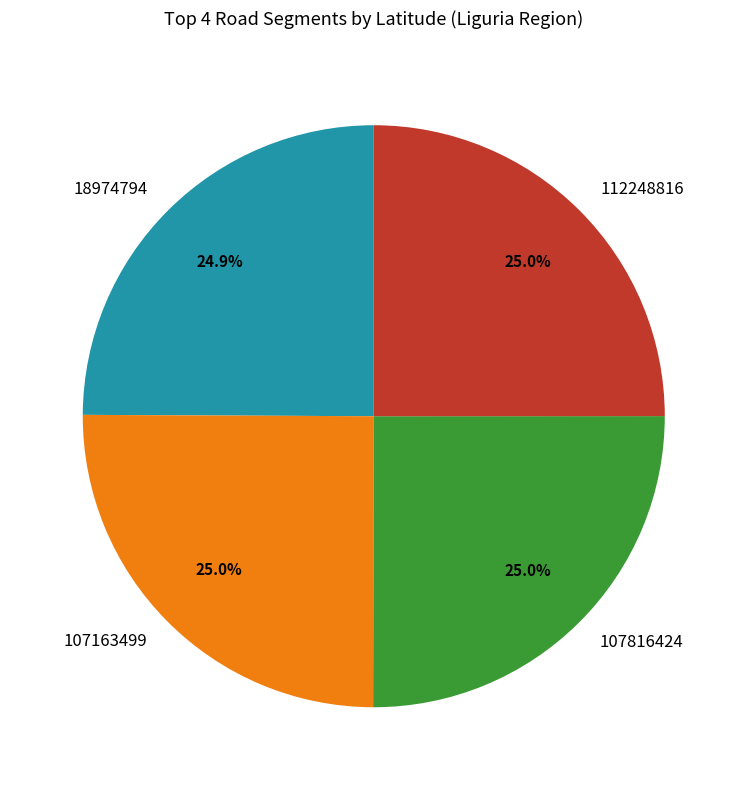

What portion of the pie excludes 107163499?

75.0%